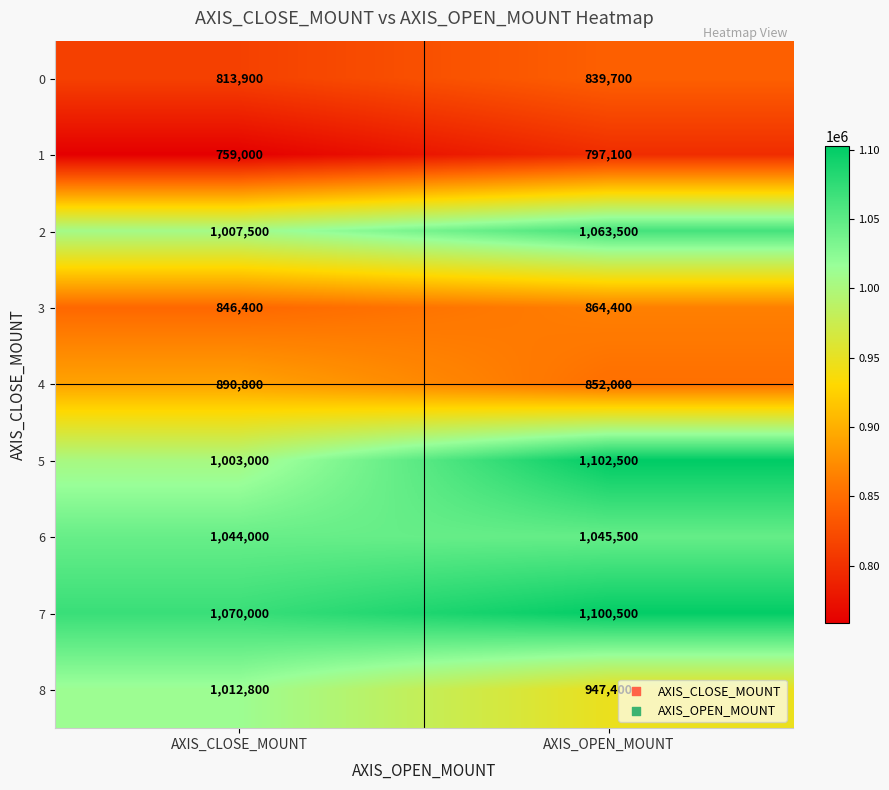

Reading right to left, list all the values displayed in this chart.

0: AXIS_OPEN_MOUNT=839700	AXIS_CLOSE_MOUNT=813900
1: AXIS_OPEN_MOUNT=797100	AXIS_CLOSE_MOUNT=759000
2: AXIS_OPEN_MOUNT=1063500	AXIS_CLOSE_MOUNT=1007500
3: AXIS_OPEN_MOUNT=864400	AXIS_CLOSE_MOUNT=846400
4: AXIS_OPEN_MOUNT=852000	AXIS_CLOSE_MOUNT=890800
5: AXIS_OPEN_MOUNT=1102500	AXIS_CLOSE_MOUNT=1003000
6: AXIS_OPEN_MOUNT=1045500	AXIS_CLOSE_MOUNT=1044000
7: AXIS_OPEN_MOUNT=1100500	AXIS_CLOSE_MOUNT=1070000
8: AXIS_OPEN_MOUNT=947400	AXIS_CLOSE_MOUNT=1012800